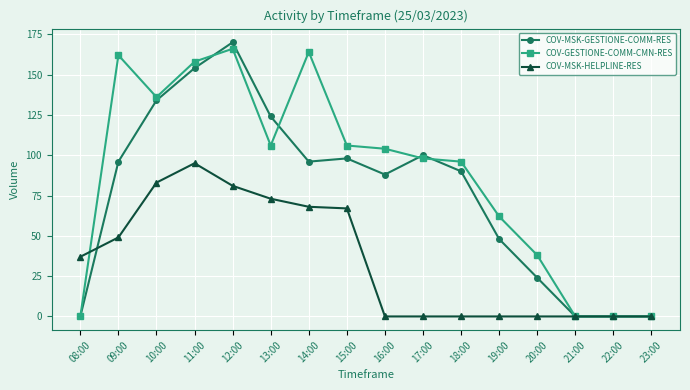

Is it true that COV-MSK-HELPLINE-RES equals 0 at 20:00?

True